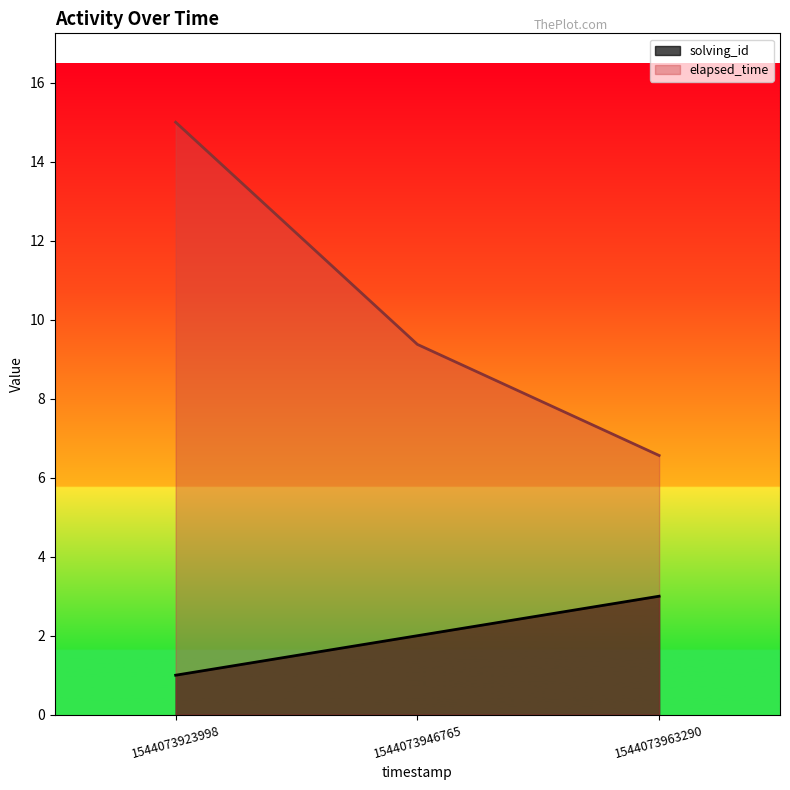

How many values in the solving_id series are below 2?

1